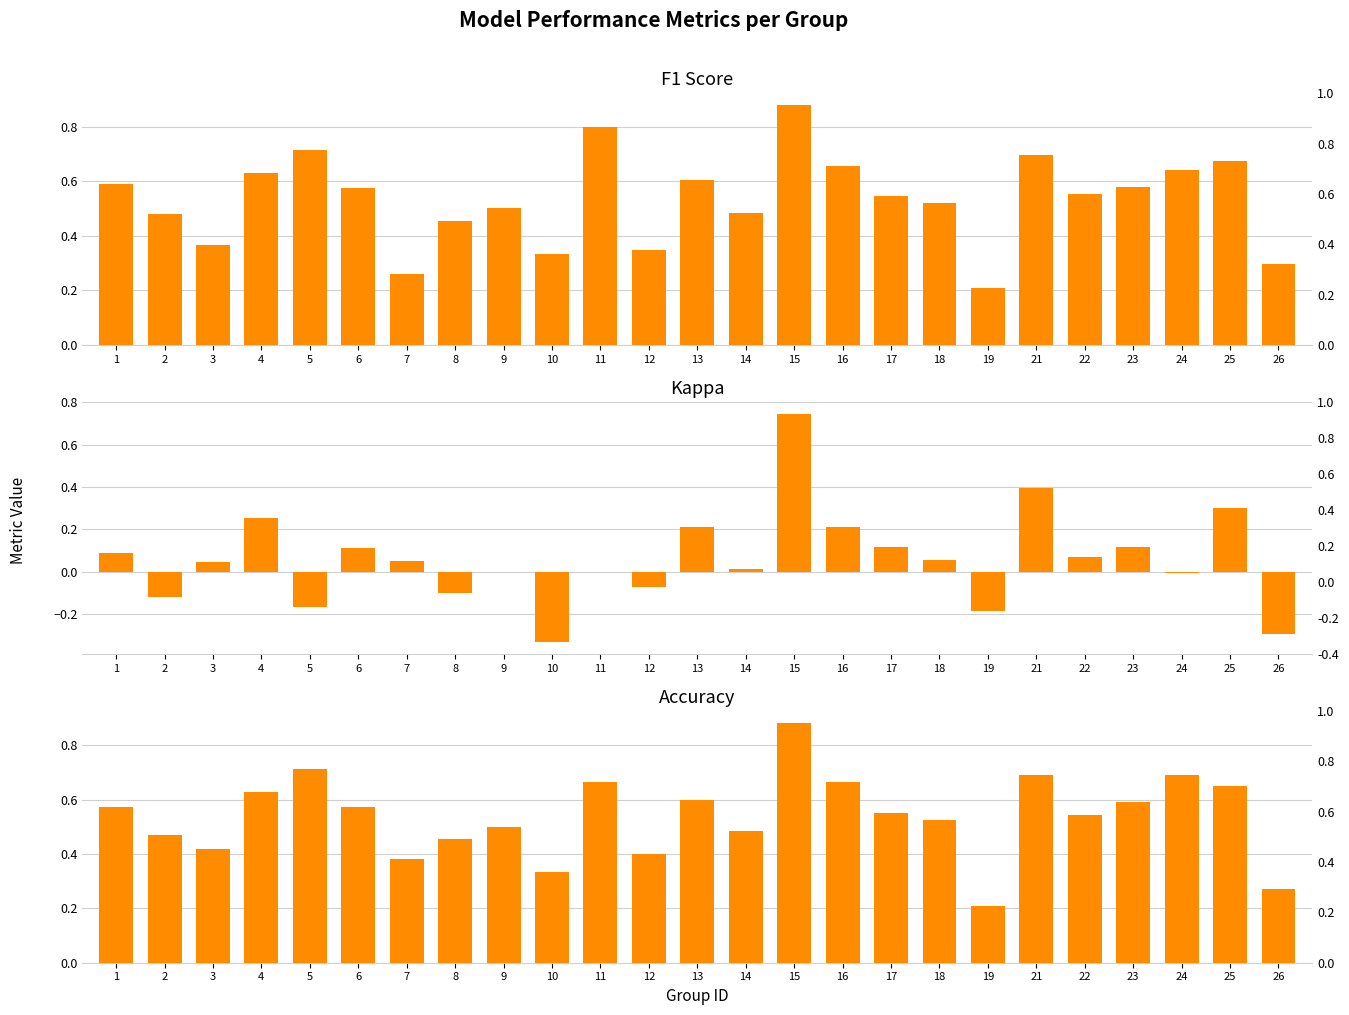

Which series changed the most between 18 and 25?

kappa